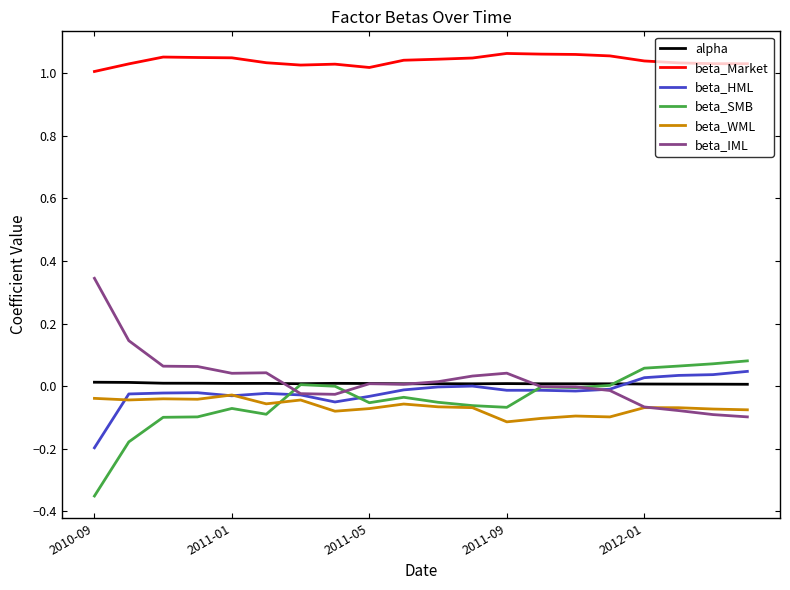

True or false: beta_Market and beta_IML intersect in this chart.

False